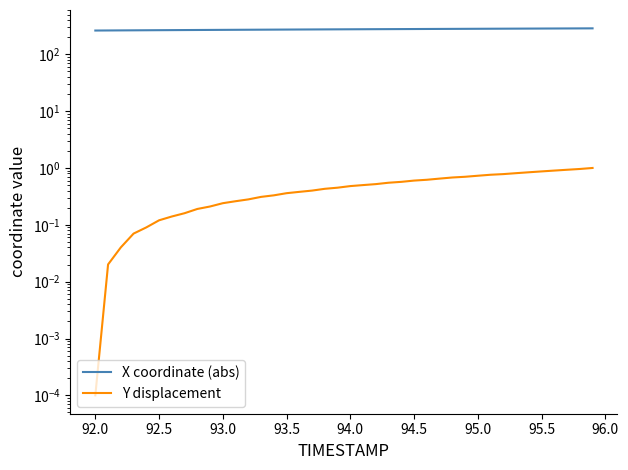

True or false: Y displacement has more than 0 points higher than both neighbors.

False